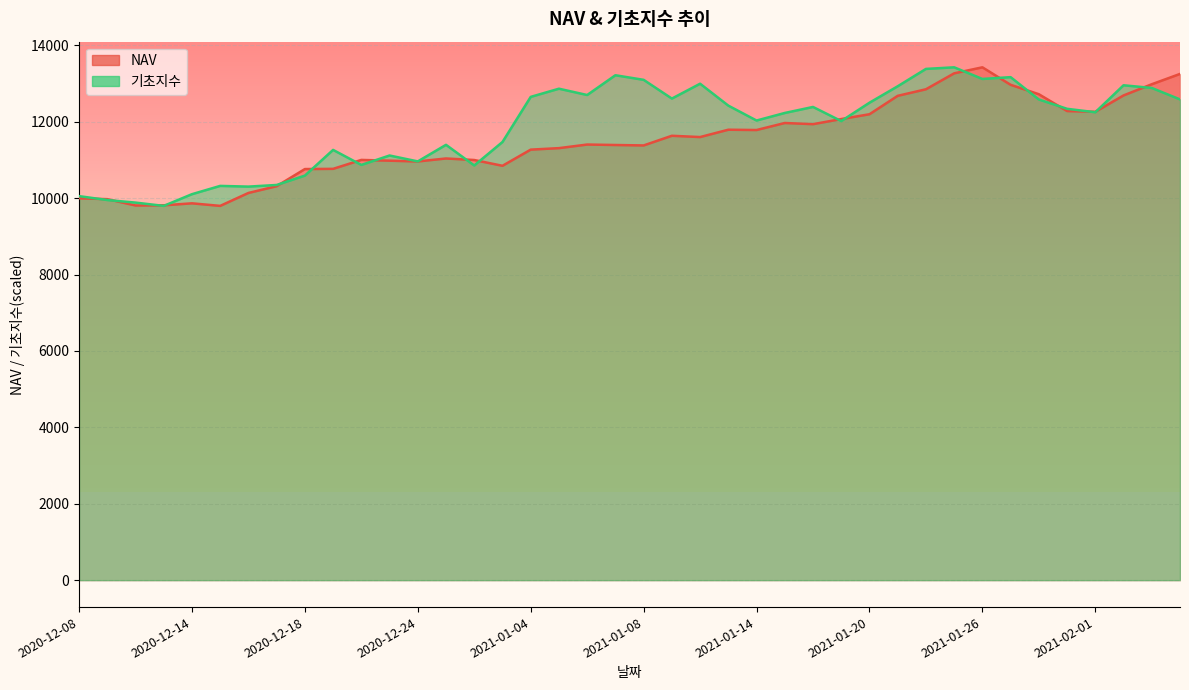

How many intersections are there between 기초지수 and NAV?

19